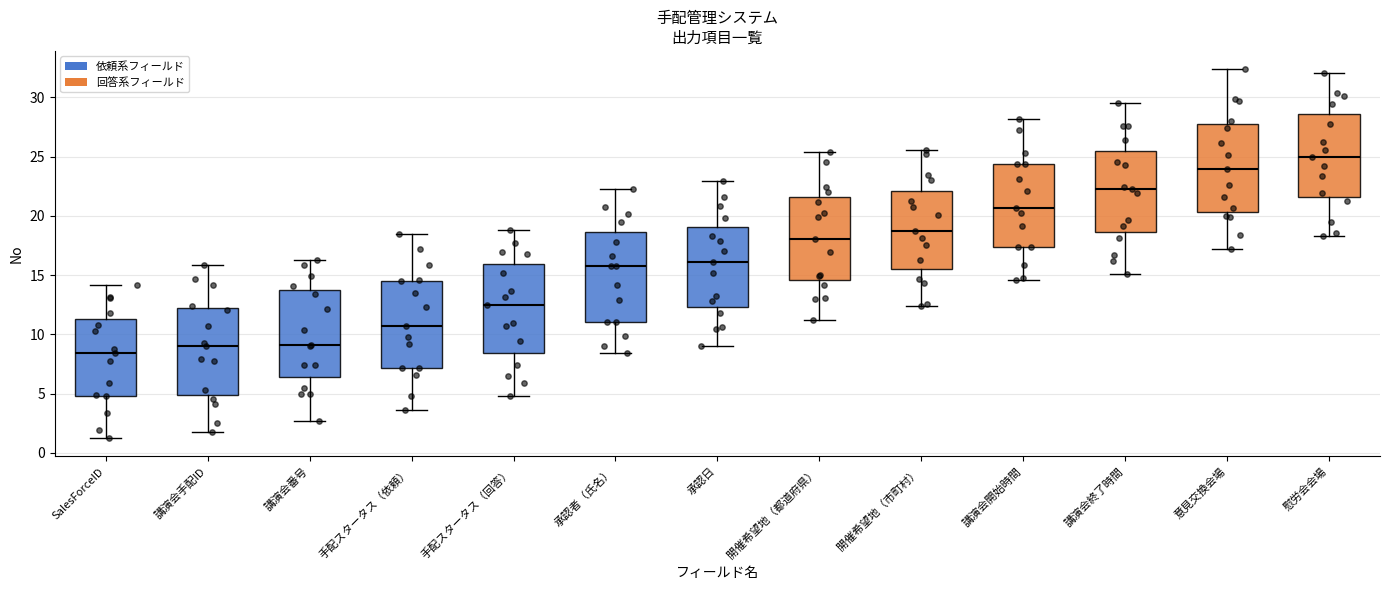

Reading left to right, transcribe this box plot: for each box, give where its median line is, the range the box spans, and where its two whiskers end, as read against the y-axis. The values are not printed on the chart, so give them approximately, as read against the axis.

SalesForceID: median 8.5, box 5.0 to 11.5, whiskers 1.0 to 14.0
講演会手配ID: median 9.0, box 5.0 to 12.0, whiskers 1.5 to 16.0
講演会番号: median 9.0, box 6.5 to 13.5, whiskers 2.5 to 16.5
手配スタータス（依頼）: median 10.5, box 7.0 to 14.5, whiskers 3.5 to 18.5
手配スタータス（回答）: median 12.5, box 8.5 to 16.0, whiskers 5.0 to 19.0
承認者（氏名）: median 15.5, box 11.0 to 18.5, whiskers 8.5 to 22.5
承認日: median 16.0, box 12.5 to 19.0, whiskers 9.0 to 23.0
開催希望地（都道府県）: median 18.0, box 14.5 to 21.5, whiskers 11.0 to 25.5
開催希望地（市町村）: median 18.5, box 15.5 to 22.0, whiskers 12.5 to 25.5
講演会開始時間: median 20.5, box 17.5 to 24.5, whiskers 14.5 to 28.0
講演会終了時間: median 22.0, box 18.5 to 25.5, whiskers 15.0 to 29.5
意見交換会場: median 24.0, box 20.5 to 27.5, whiskers 17.0 to 32.5
慰労会会場: median 25.0, box 21.5 to 28.5, whiskers 18.5 to 32.0